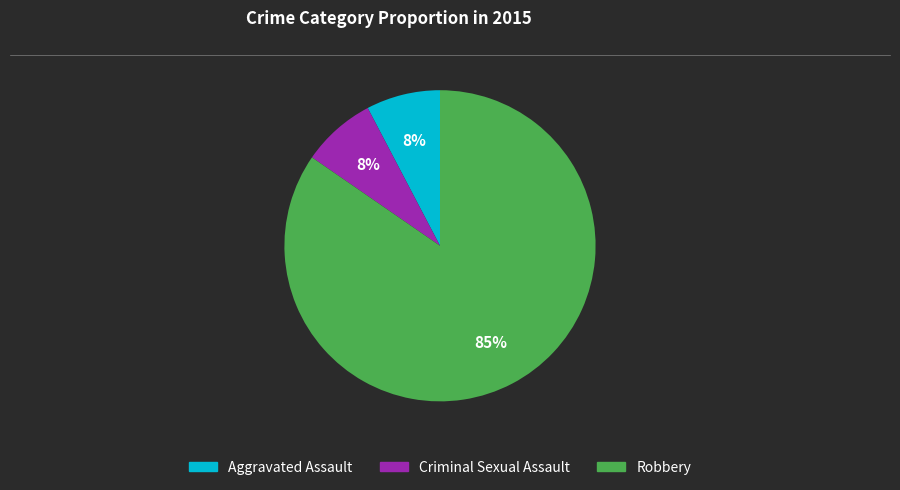

Does Robbery represent more than half of the total?

Yes